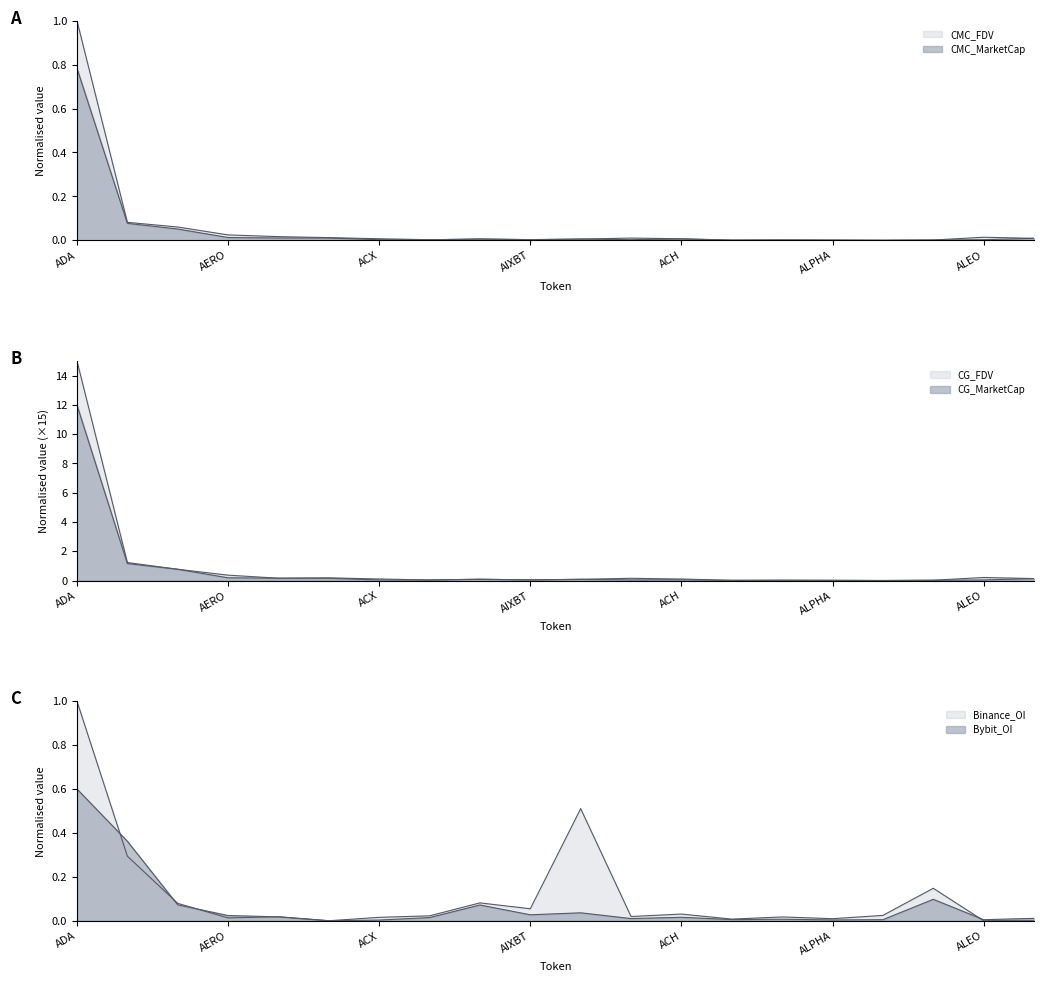

What is the difference between the maximum and minimum values in the CMC_MarketCap series?

0.8